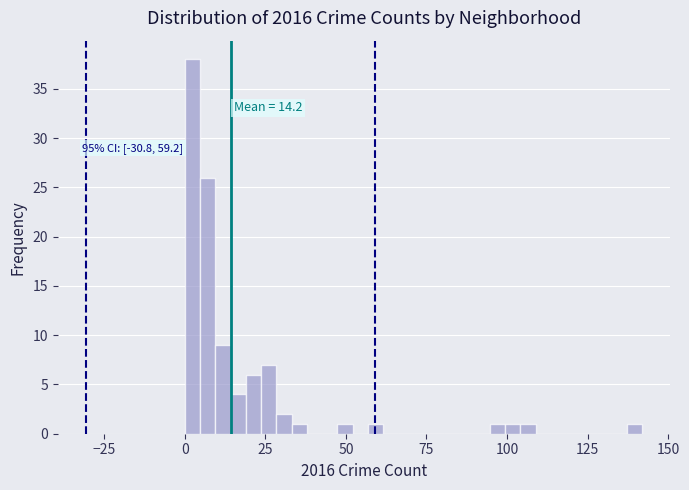

Around what value on the x-axis is the tallest bar? Give the approximate position of its centre, as read against the axis.

0